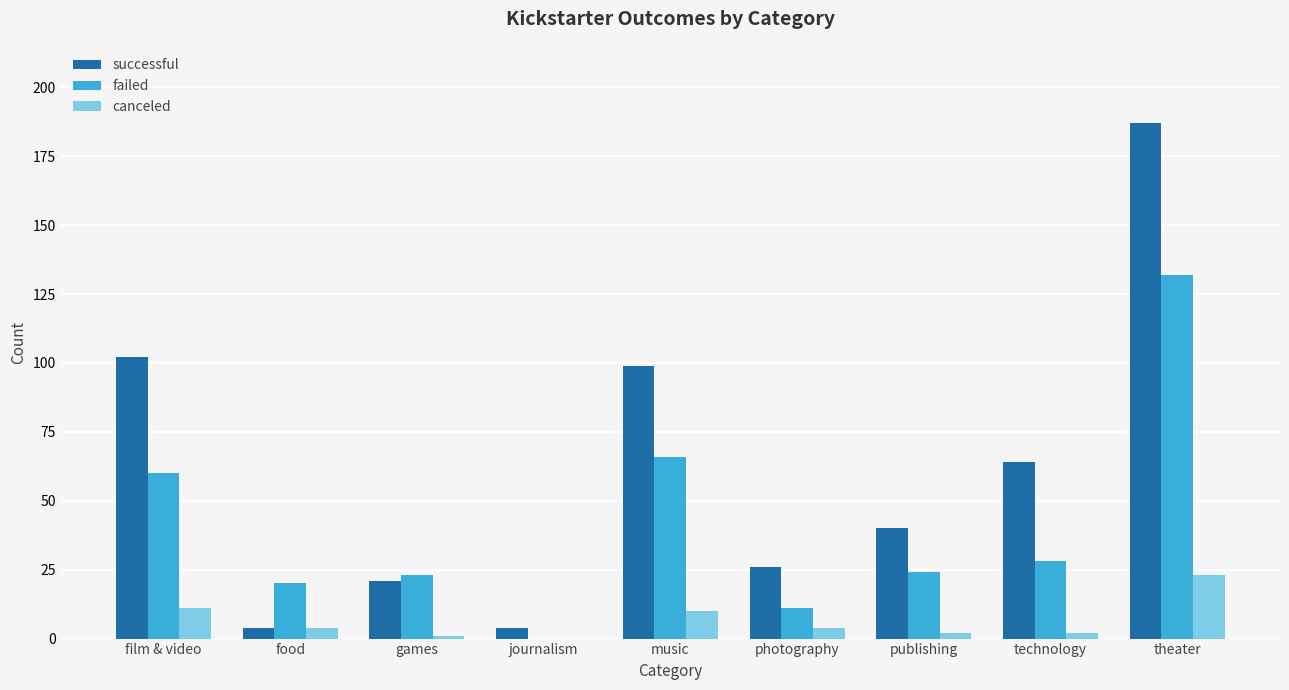

How many distinct data groups are displayed?

3